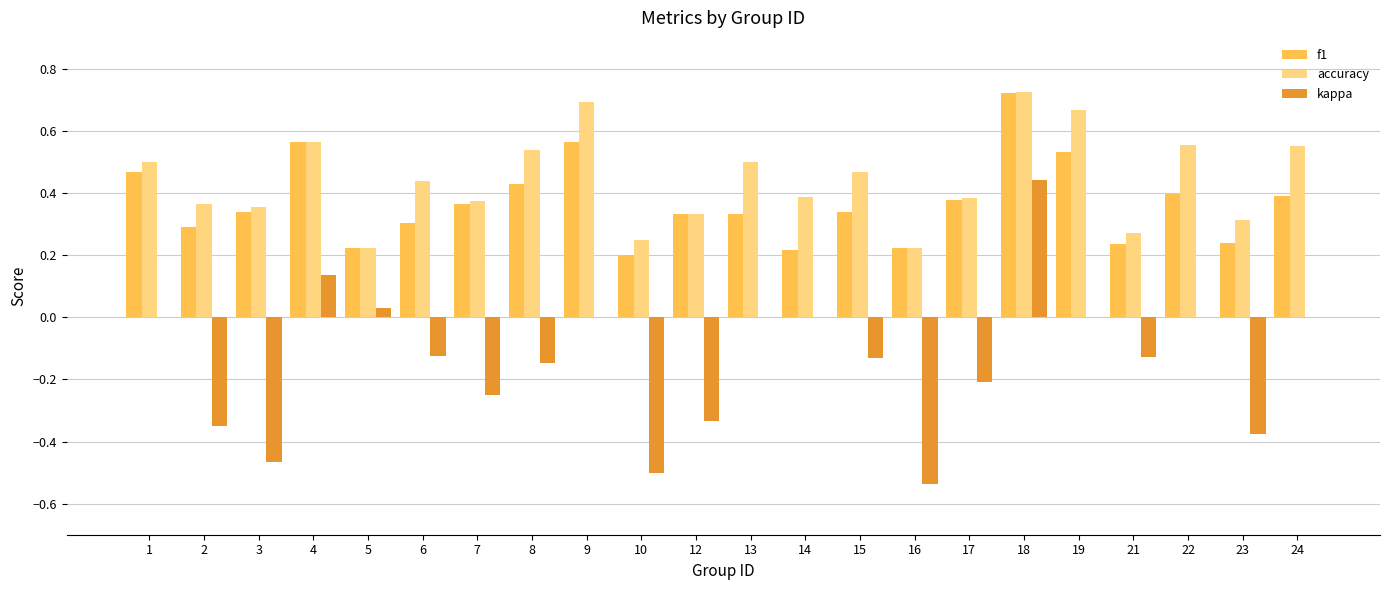

Which series changed the most between 1 and 15?

kappa